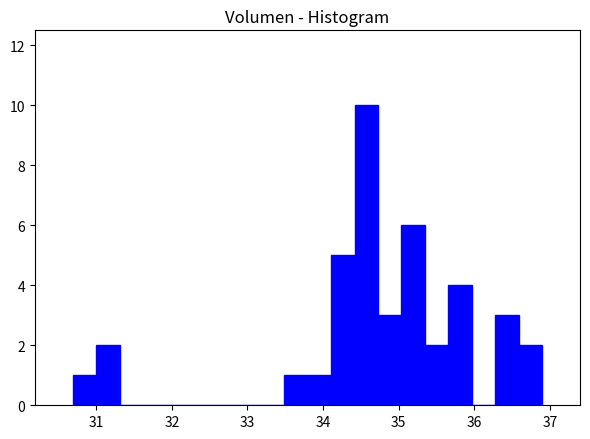

Around what value on the x-axis is the tallest bar? Give the approximate position of its centre, as read against the axis.

34.6